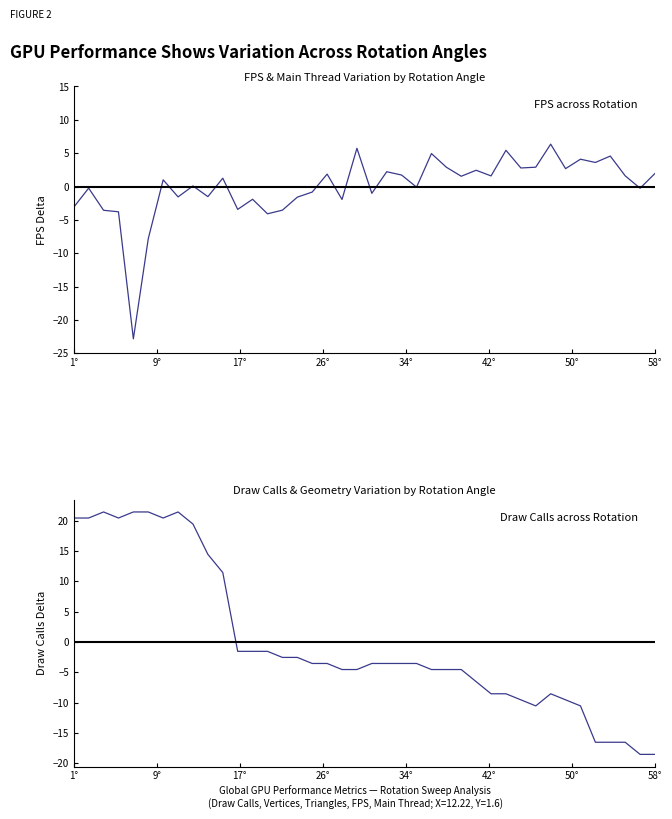

Count the number of data series in this chart.

2